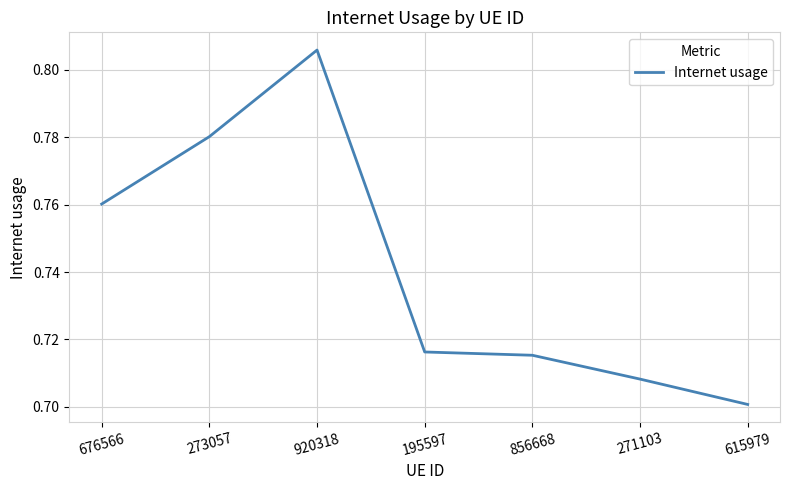

How many lines are shown in the chart?

1